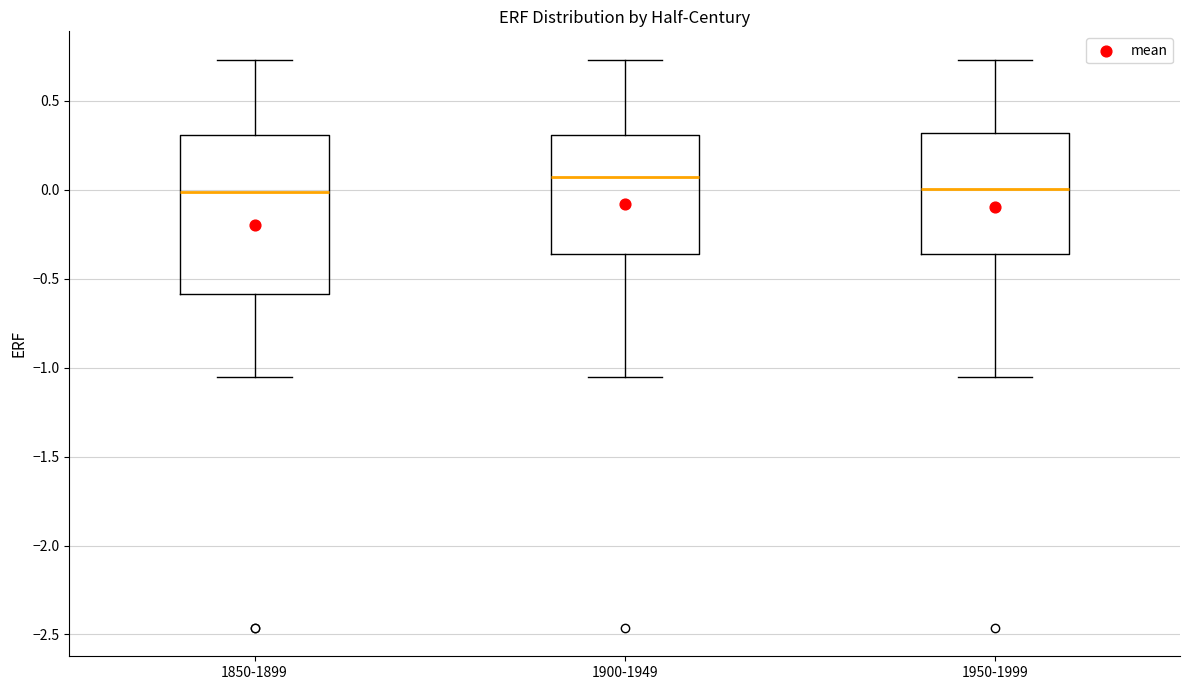

Which box is the tallest, from its lower edge to its upper edge?

1850-1899